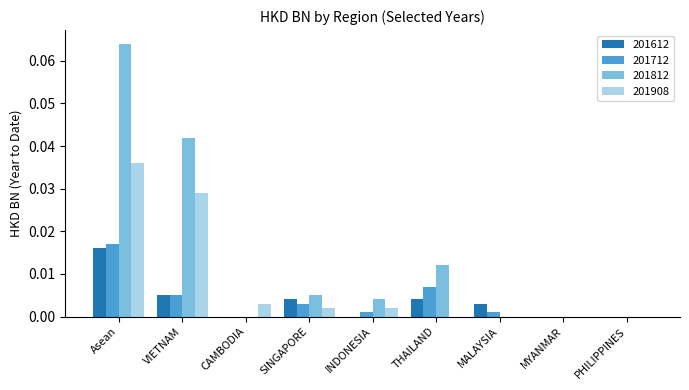

Which series has the largest range (max minus min)?

201812